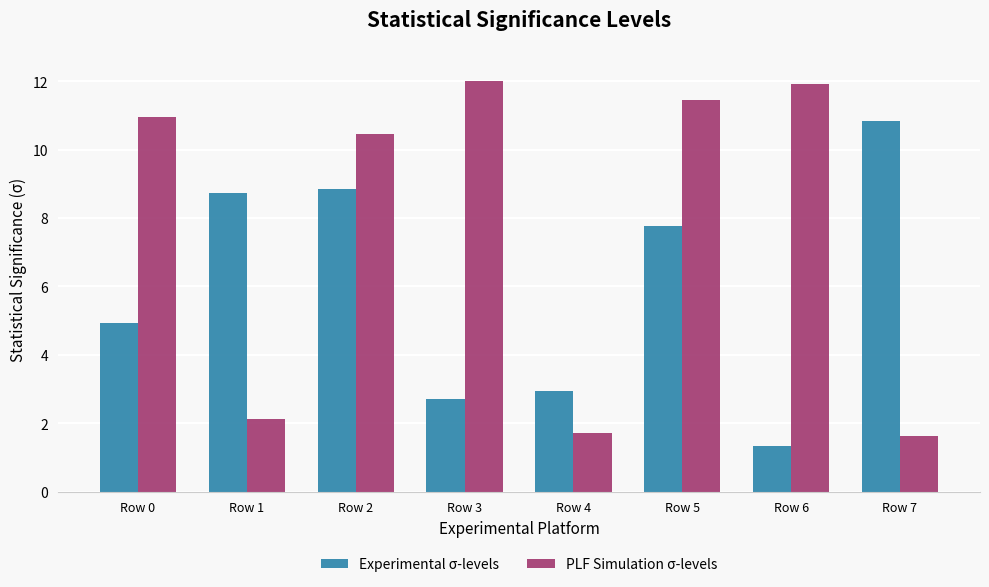

What are all the series names shown in the legend?

Experimental σ-levels, PLF Simulation σ-levels